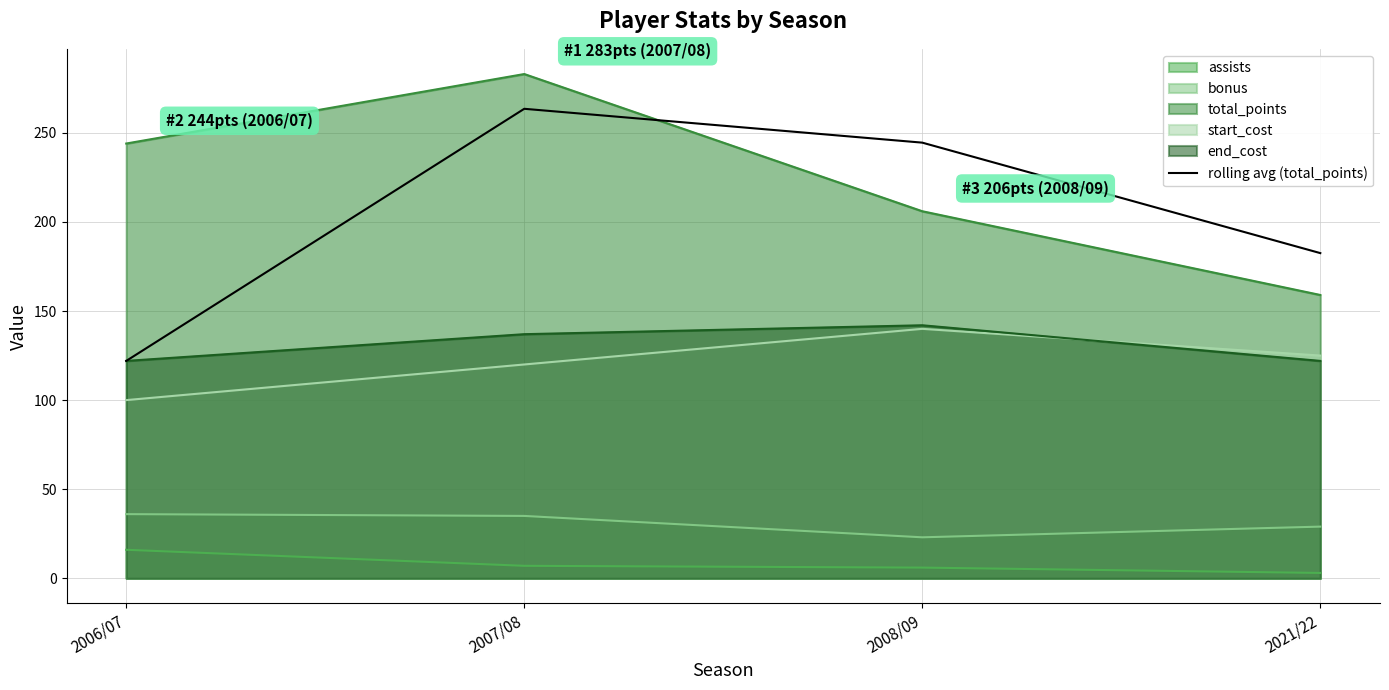

What position from the left is 2021/22?

4